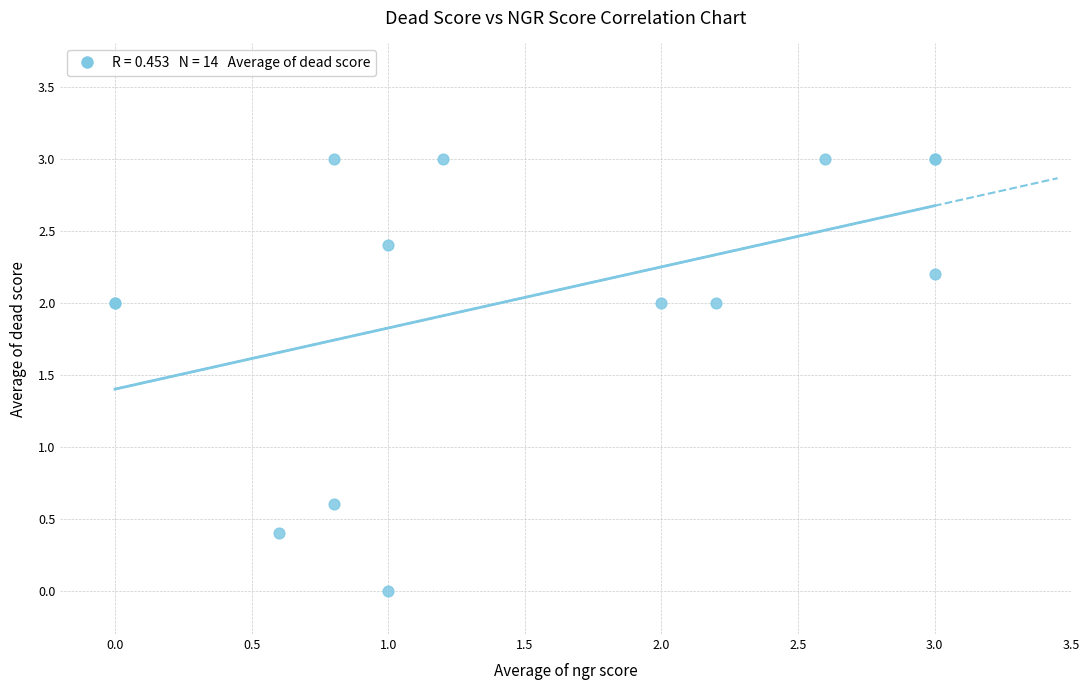

What Y value in the scatter plot is closest to 1?

0.6